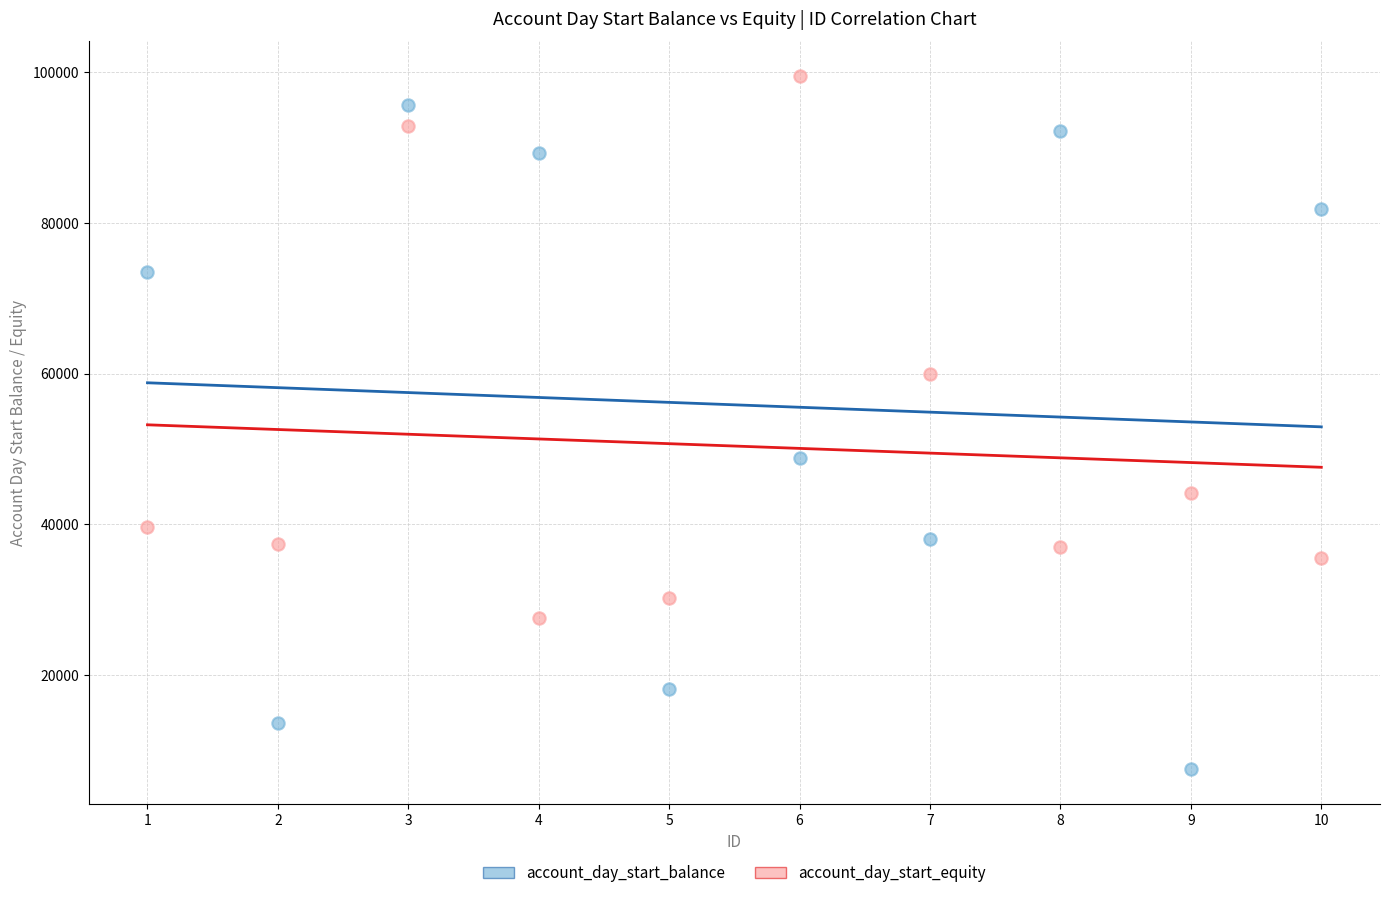

Which series contains the lowest Y value?

account_day_start_balance